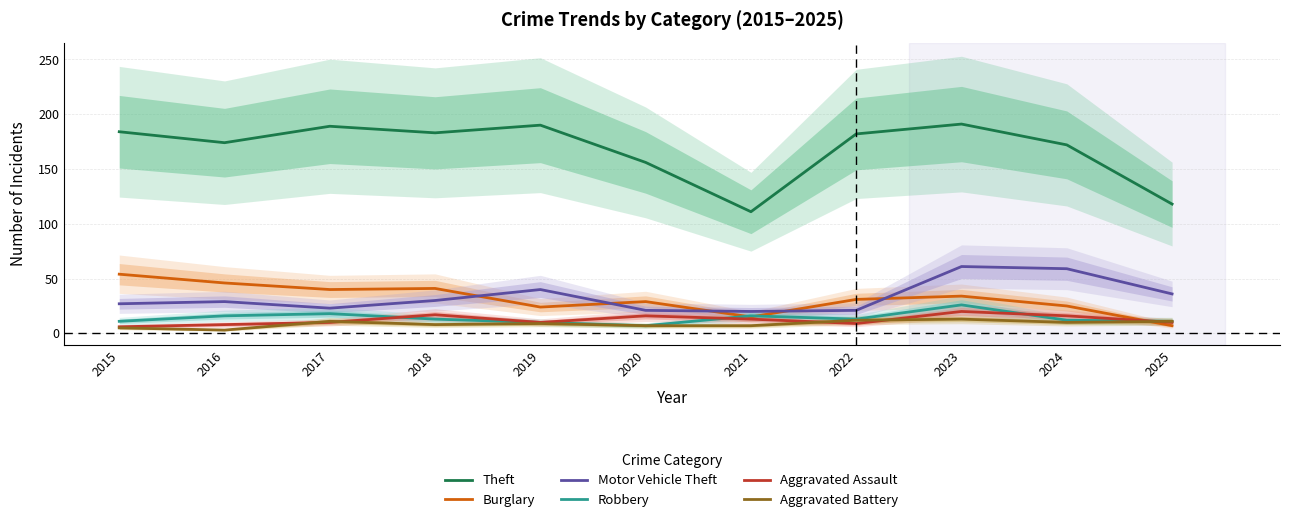

Reading left to right, extract all data points from this chart.

Theft: 2015=184	2016=174	2017=189	2018=183	2019=190	2020=156	2021=111	2022=182	2023=191	2024=172	2025=118
Burglary: 2015=54	2016=46	2017=40	2018=41	2019=24	2020=29	2021=15	2022=31	2023=34	2024=25	2025=7
Motor Vehicle Theft: 2015=27	2016=29	2017=23	2018=30	2019=40	2020=21	2021=20	2022=21	2023=61	2024=59	2025=36
Robbery: 2015=11	2016=16	2017=18	2018=13	2019=10	2020=7	2021=16	2022=13	2023=26	2024=12	2025=11
Aggravated Assault: 2015=6	2016=8	2017=10	2018=17	2019=10	2020=16	2021=13	2022=9	2023=20	2024=16	2025=10
Aggravated Battery: 2015=5	2016=3	2017=11	2018=8	2019=9	2020=7	2021=7	2022=12	2023=13	2024=10	2025=11